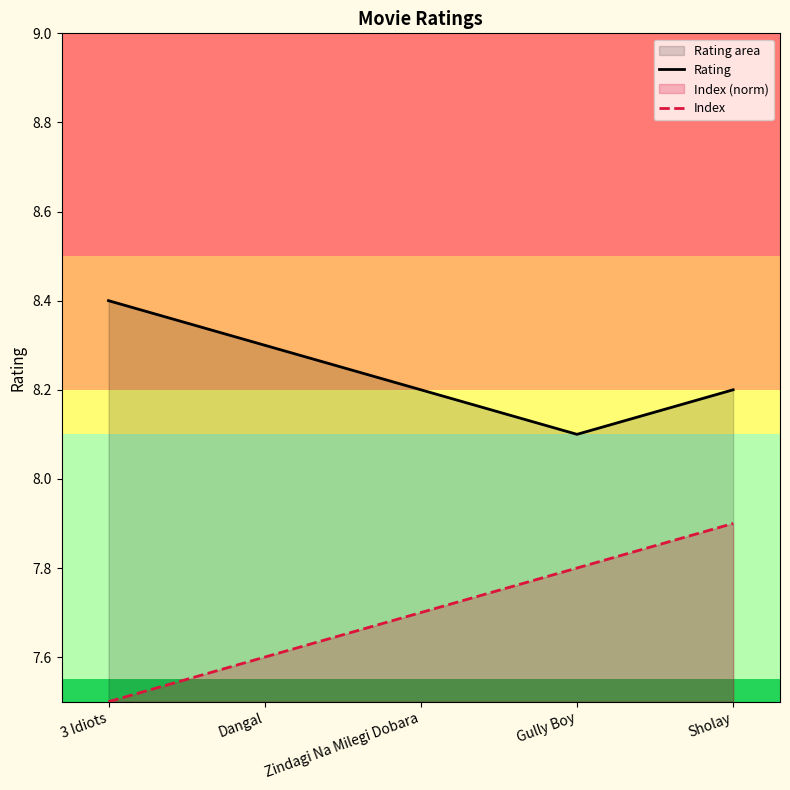

What is the label of the 5th point from the left?

Sholay